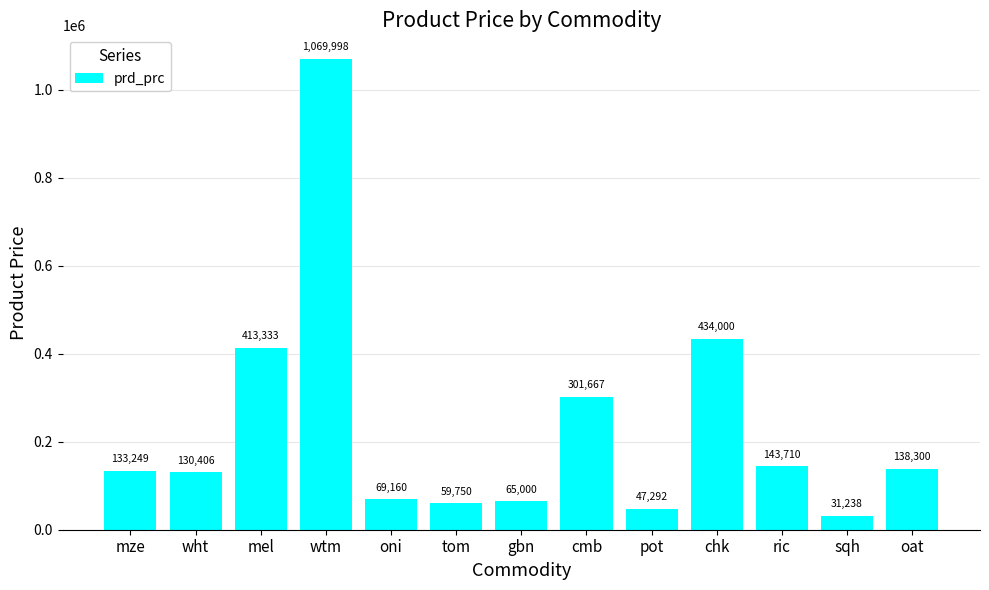

What is the average value?

233623.3